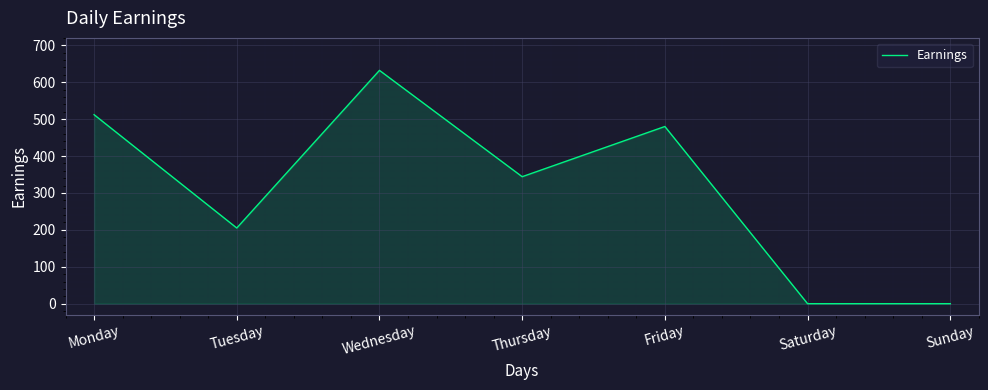

At which category does the chart reach its peak across all series?

Wednesday